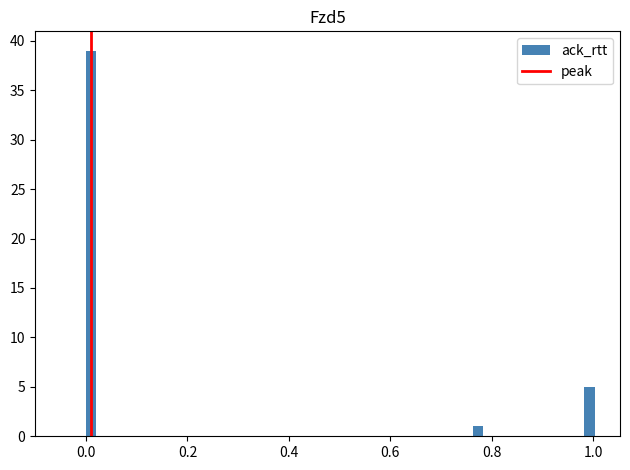

Around what value on the x-axis is the tallest bar? Give the approximate position of its centre, as read against the axis.

0.02